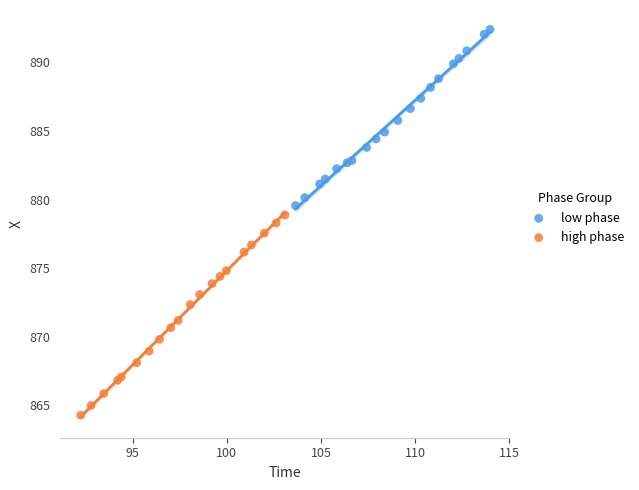

Which series reaches the minimum Y coordinate?

high phase